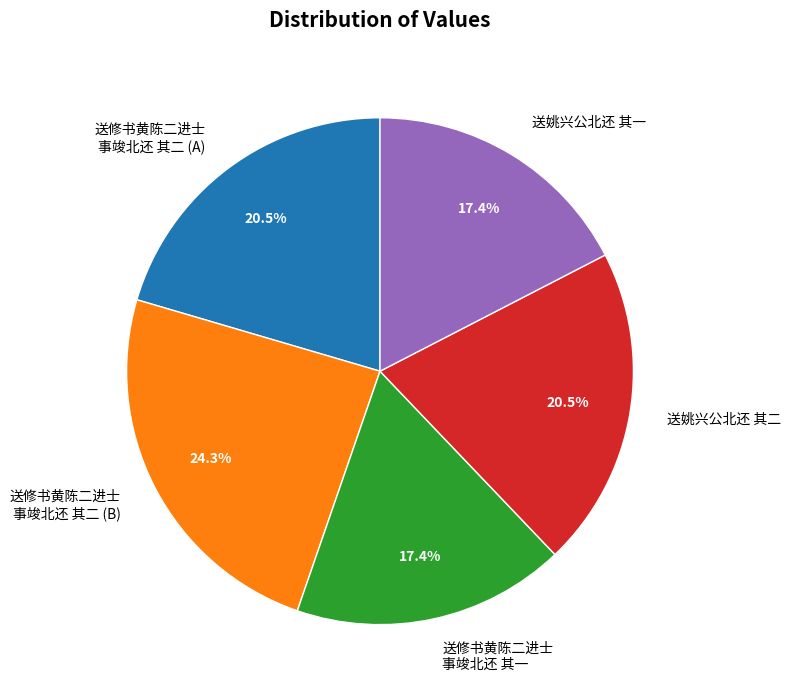

Which slice is the largest?

送修书黄陈二进士 事竣北还 其二 (B)